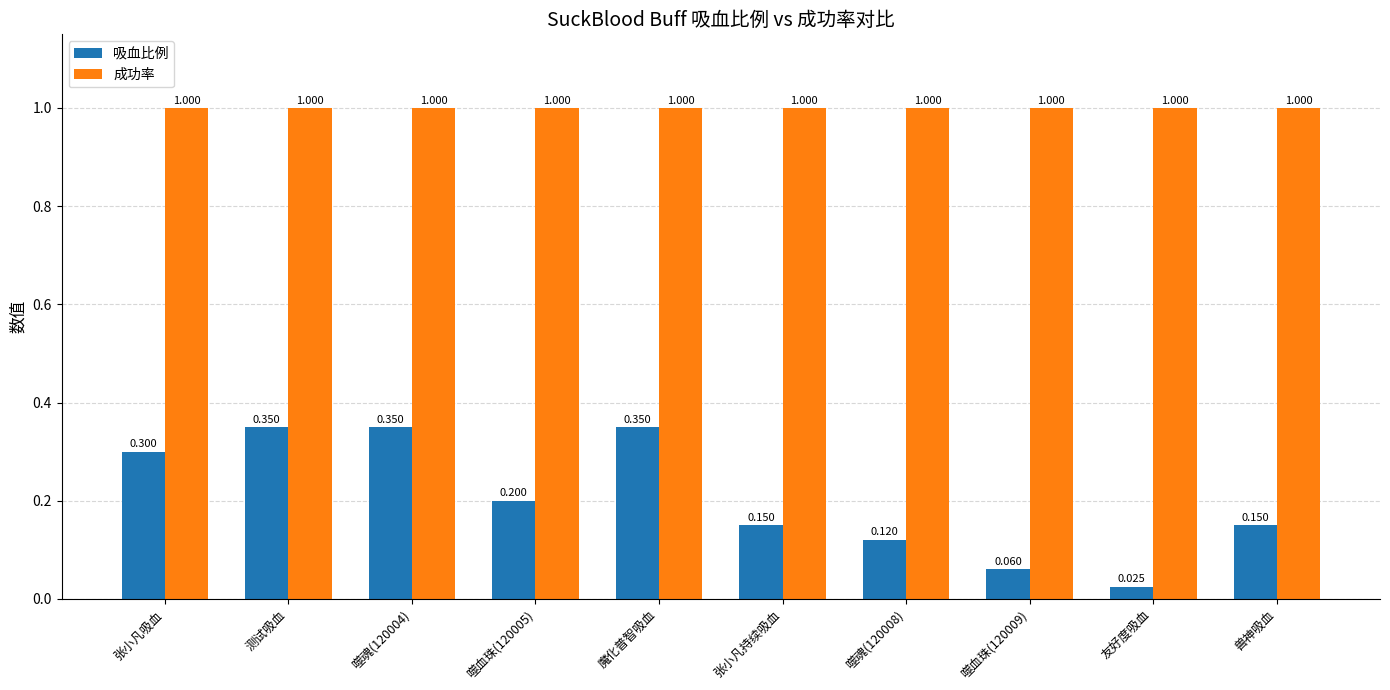

At which category does the chart reach its minimum across all series?

友好度吸血